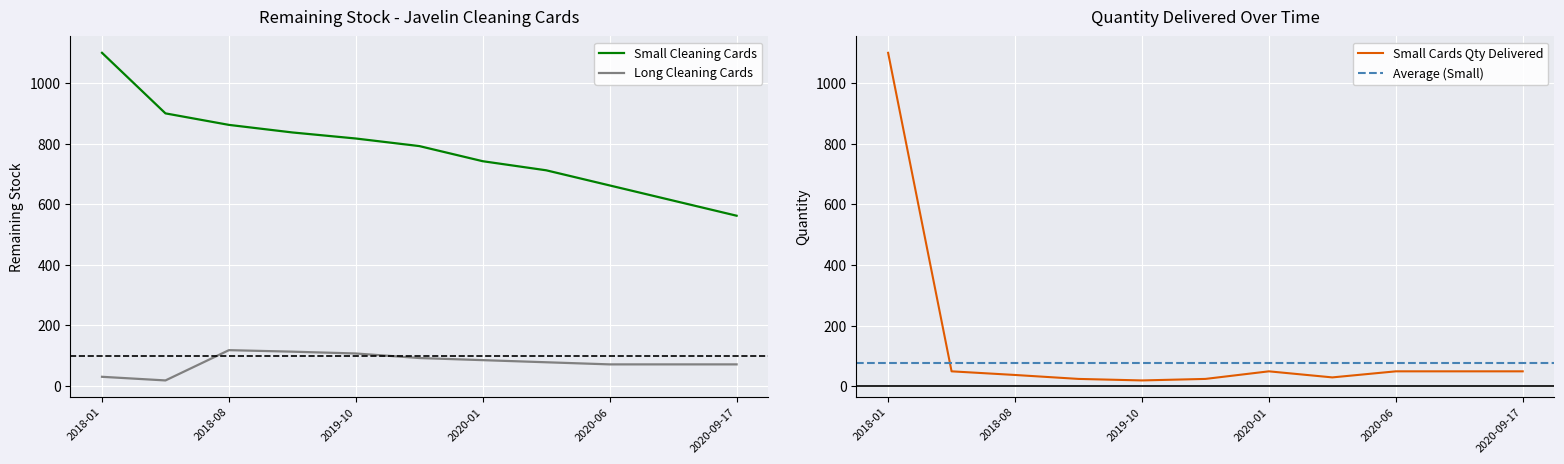

Is the value of Small Cleaning Cards Remaining at 2020-09-17 greater than the value of Long Cleaning Cards Remaining at 2018-06?

Yes